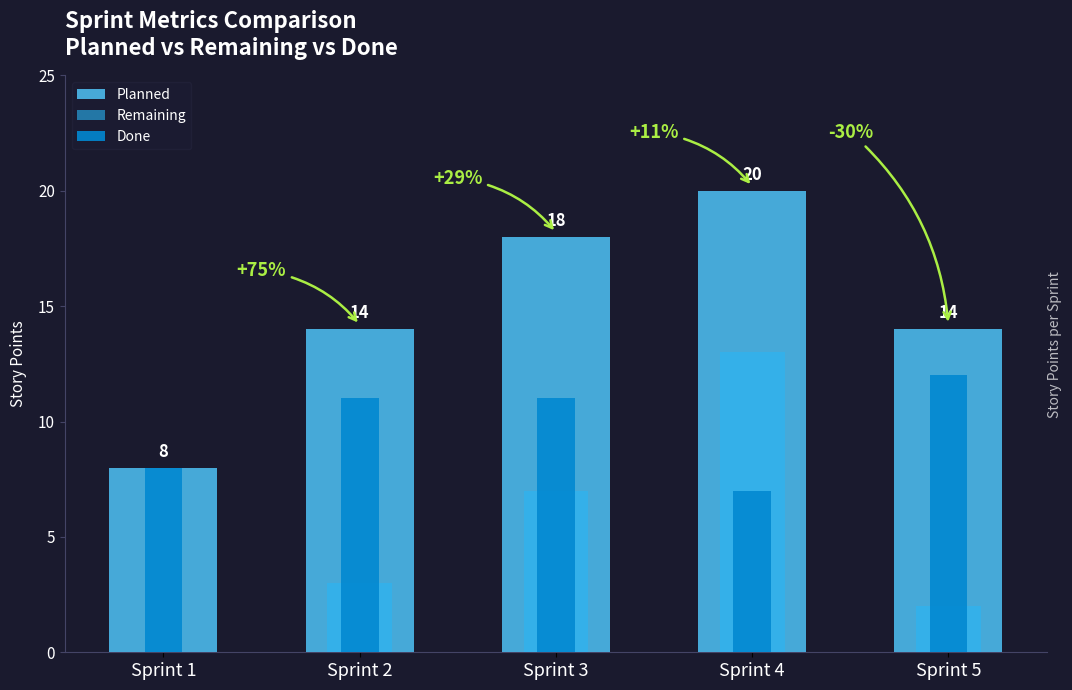

How many bars are there in total?

15